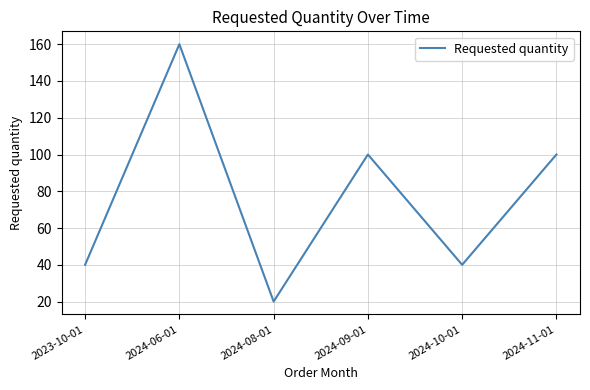

At which category does the data reach its first local peak?

2024-06-01